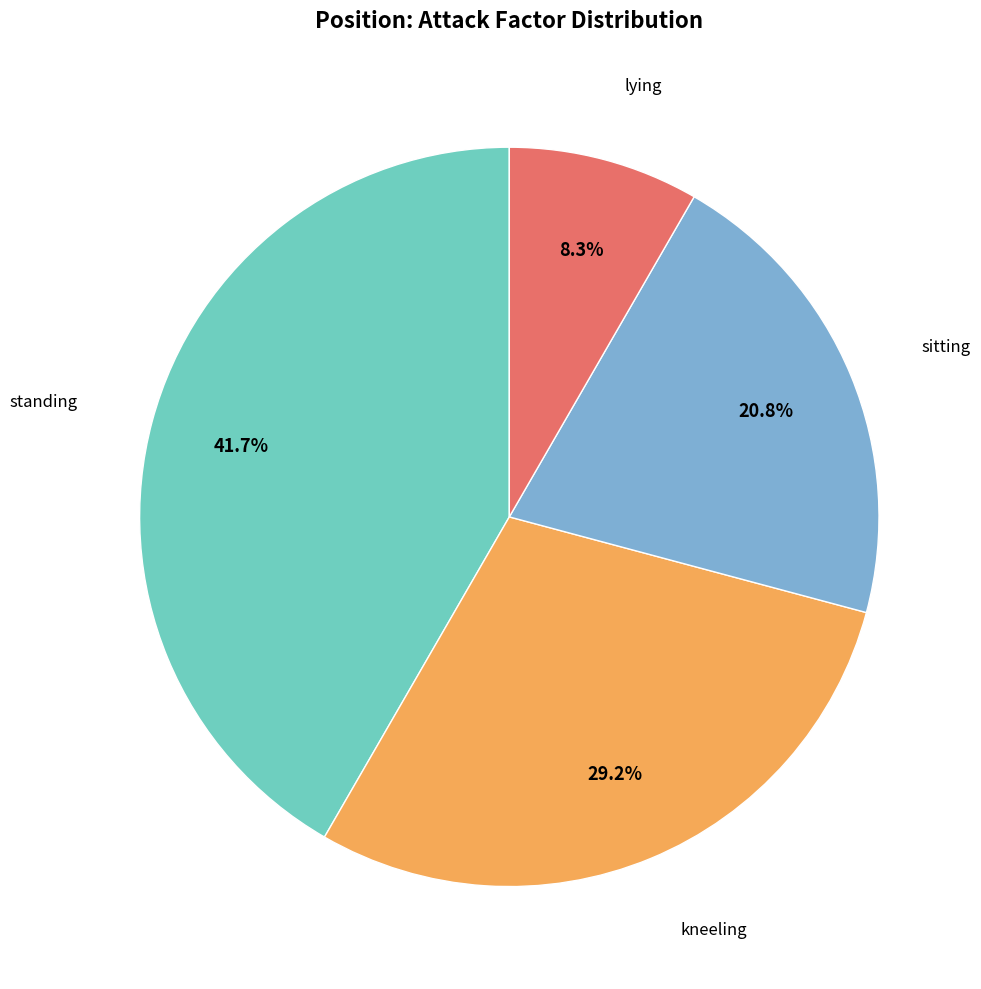

Is there any slice that represents more than half of the pie?

No